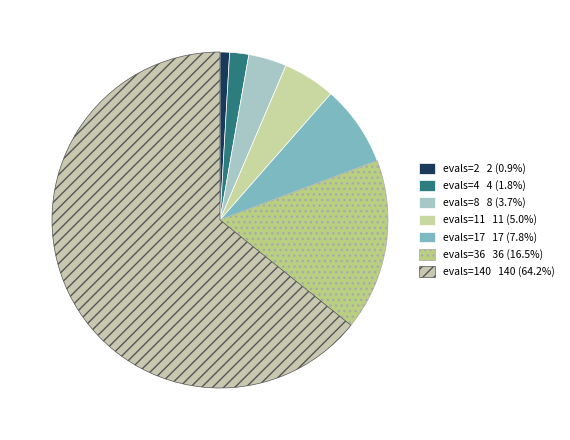

To the nearest percent, what percentage of the pie is evals=11?

5%